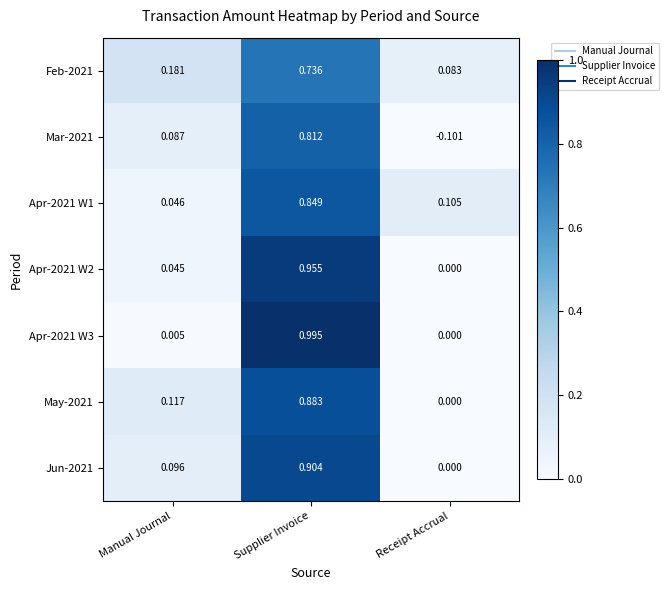

Which series has the widest spread of values?

Apr-2021 W3